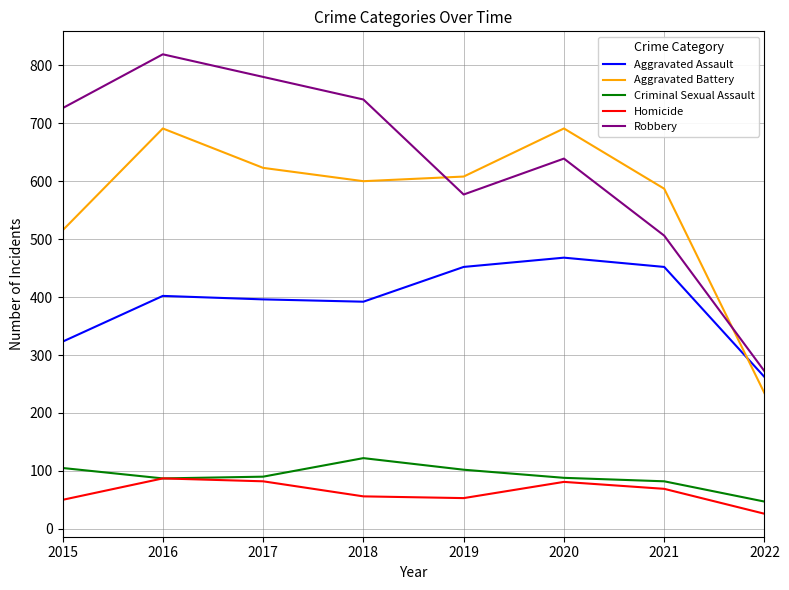

Which series has the largest total across all categories?

Robbery